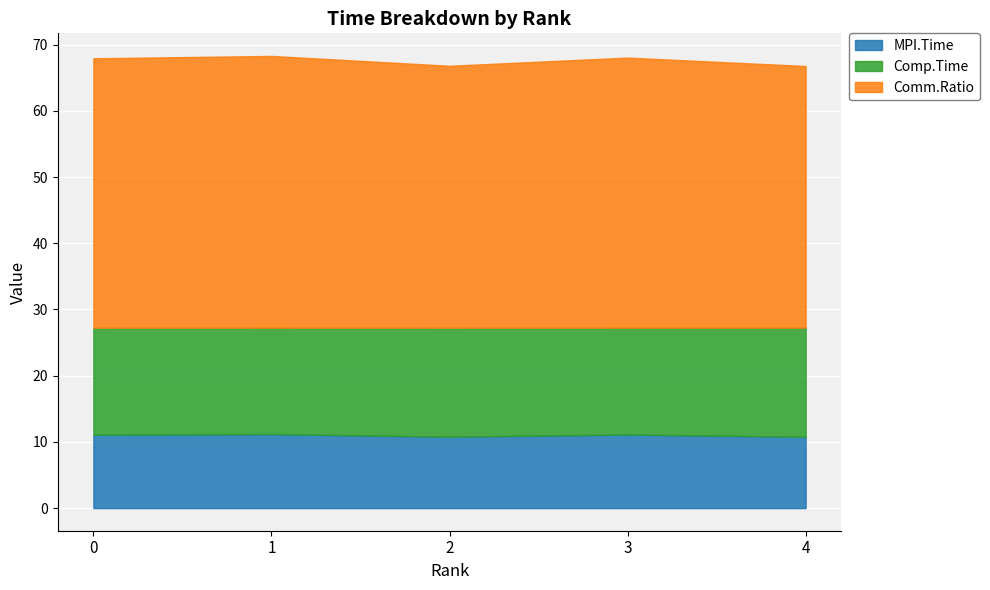

What is the total value across all series at 2?

66.8